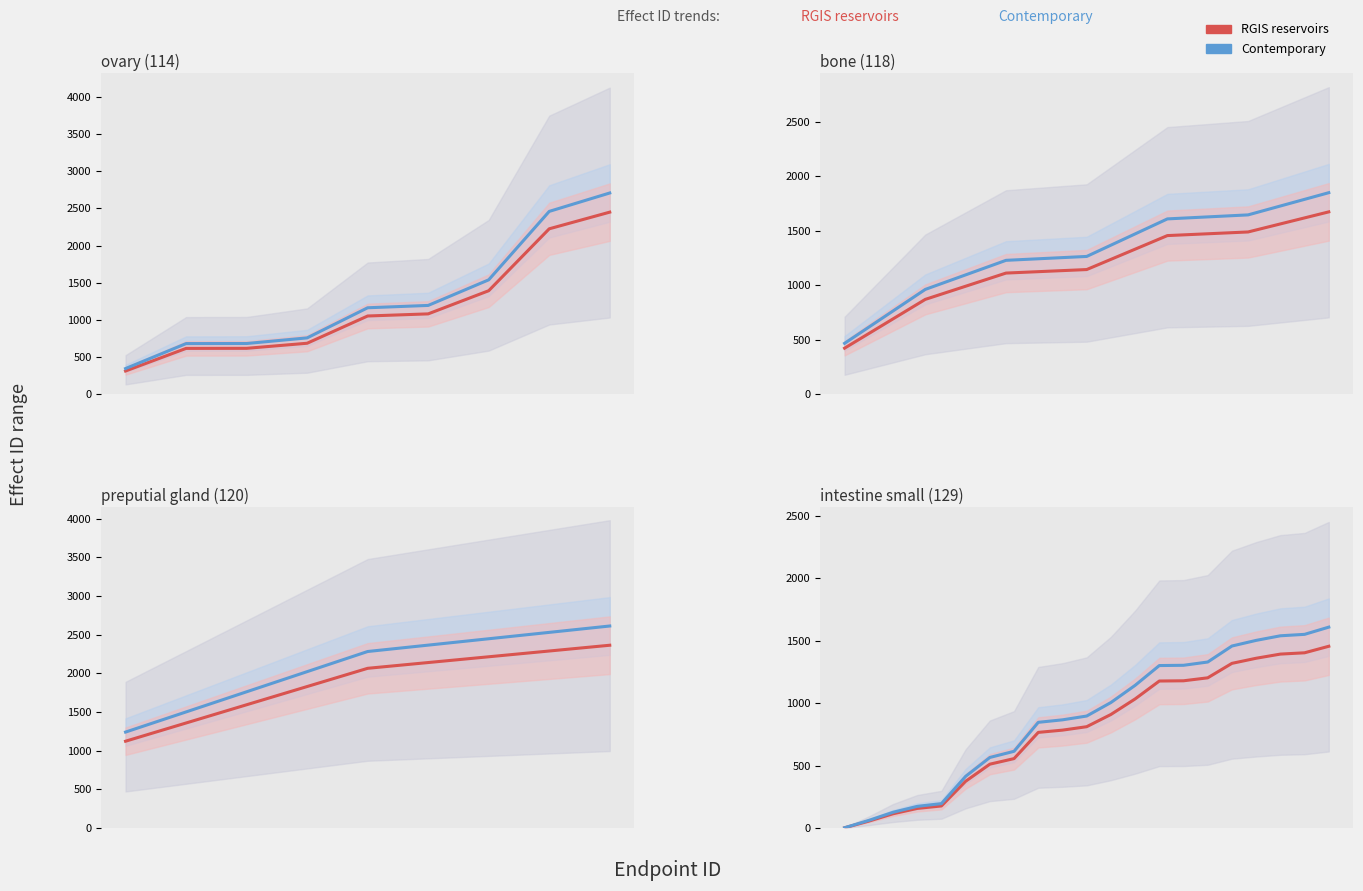

What is the average value of the Contemporary series?

880.9